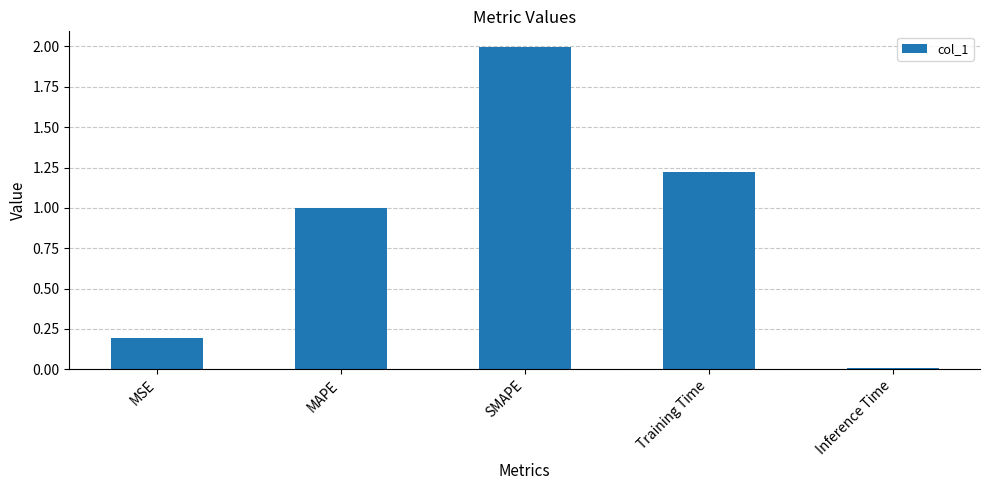

List the labels in order of value, smallest first.

Inference Time, MSE, MAPE, Training Time, SMAPE